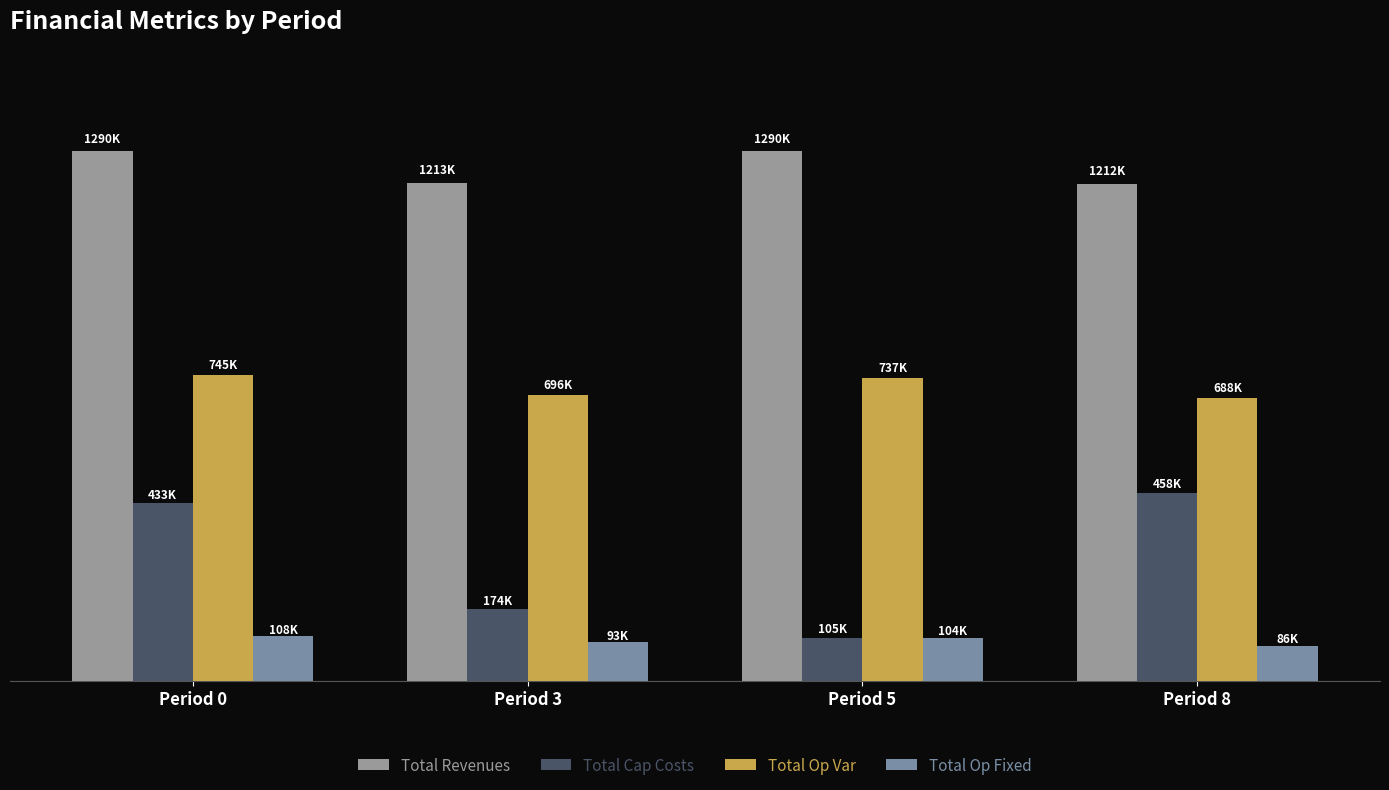

Are the bars horizontal?

No